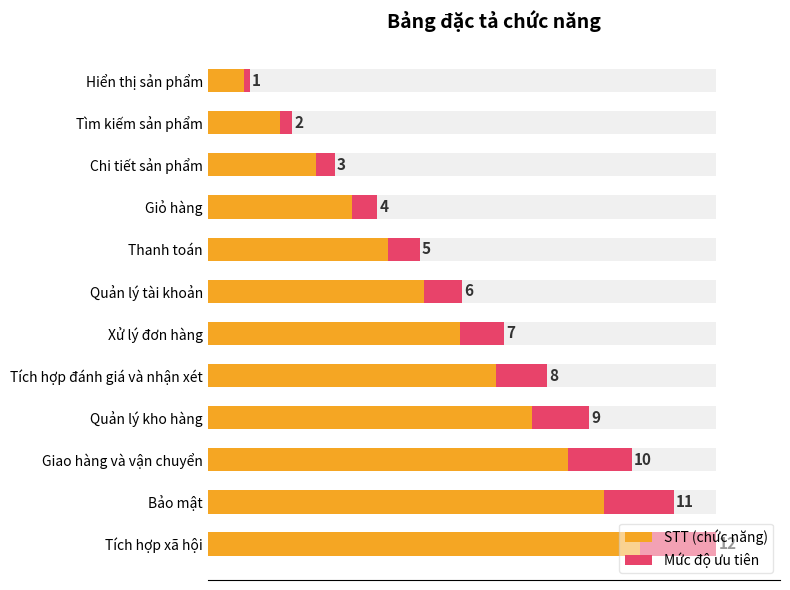

What is the sum of the STT (chức năng) values at Quản lý kho hàng and Hiển thị sản phẩm?

10.0